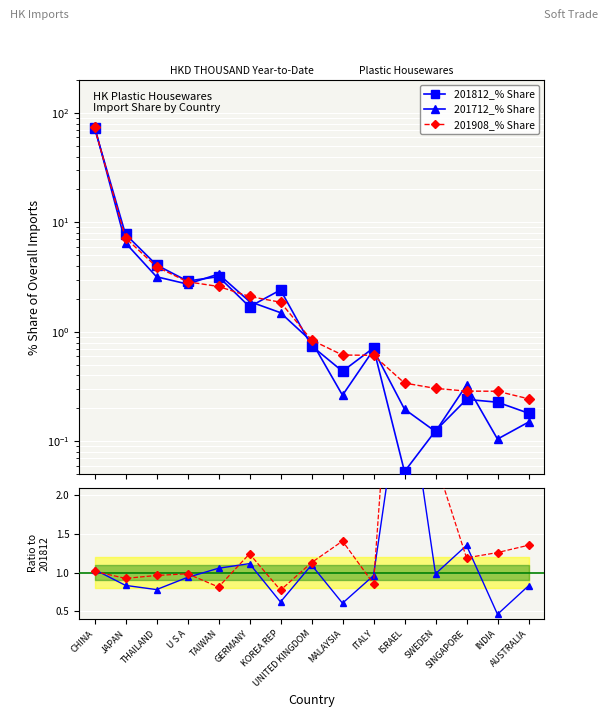

How many times do 201712_% Share and 201908/201812 cross each other?

1